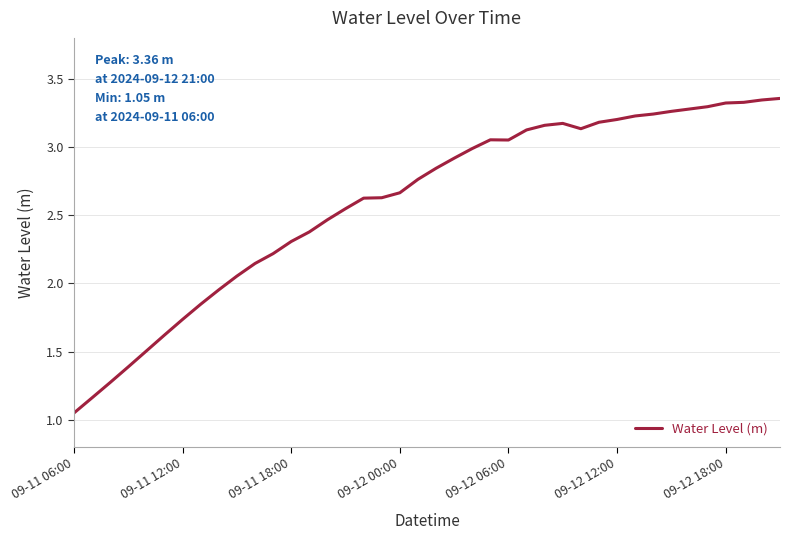

What is the difference between the maximum and minimum values?

2.3